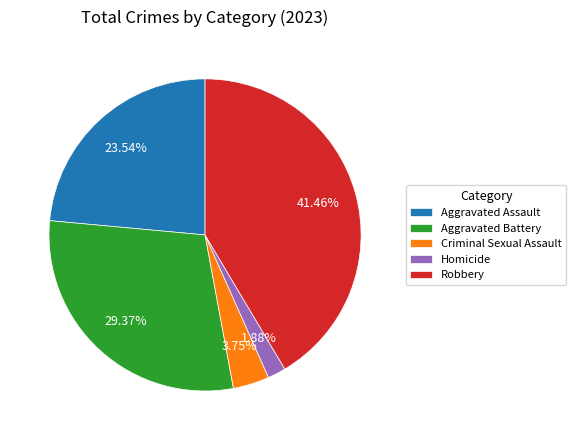

How many segments does this pie chart have?

5